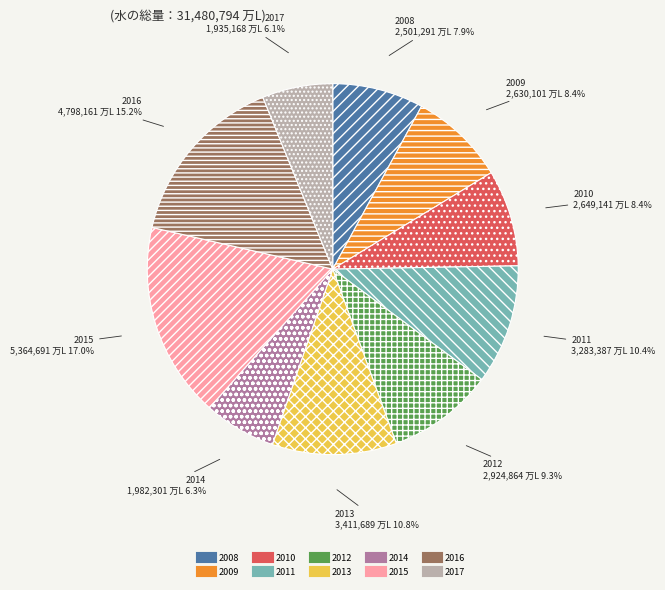

Which slice is the largest?

2015